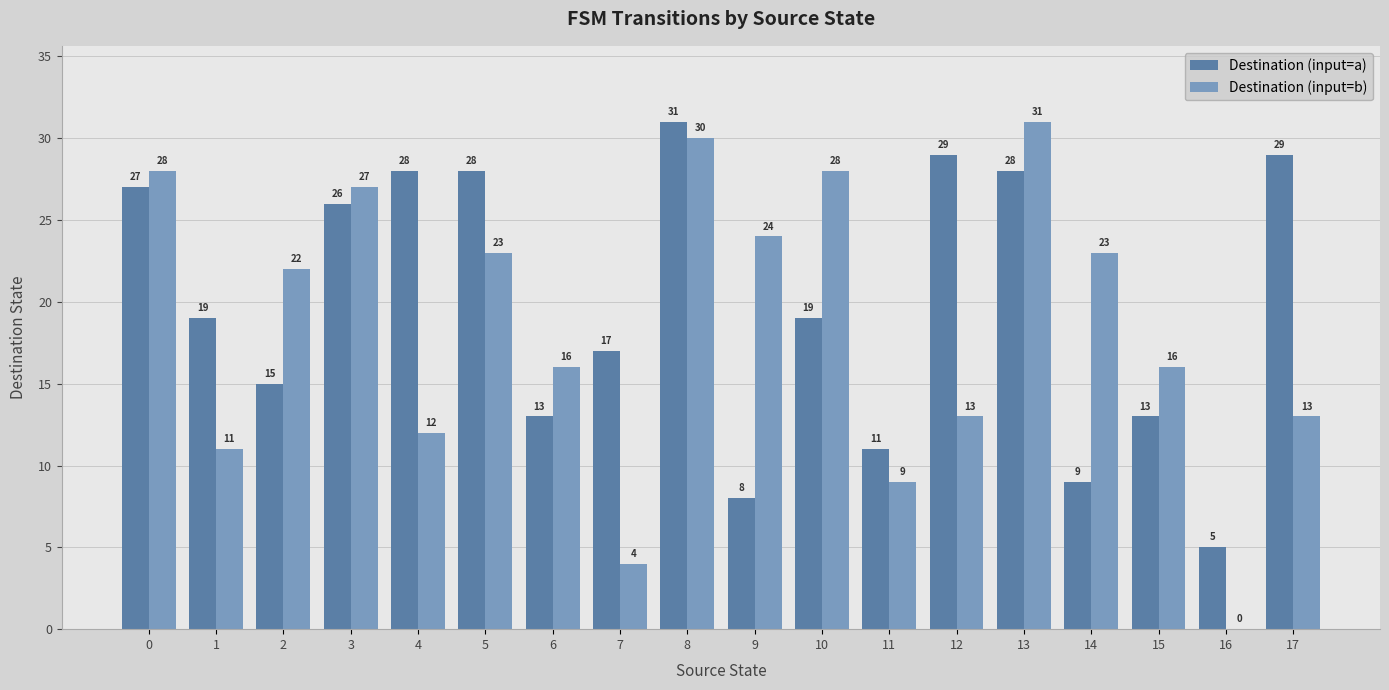

Reading right to left, extract all data points from this chart.

Destination (input=a): 17=29	16=5	15=13	14=9	13=28	12=29	11=11	10=19	9=8	8=31	7=17	6=13	5=28	4=28	3=26	2=15	1=19	0=27
Destination (input=b): 17=13	16=0	15=16	14=23	13=31	12=13	11=9	10=28	9=24	8=30	7=4	6=16	5=23	4=12	3=27	2=22	1=11	0=28